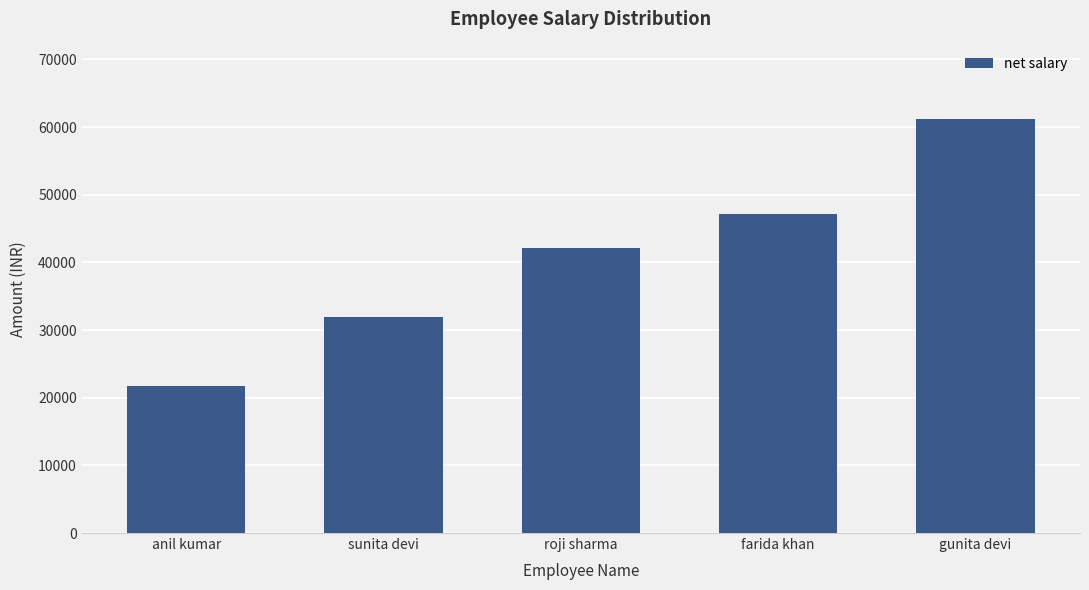

Which category has the highest value across all series?

gunita devi